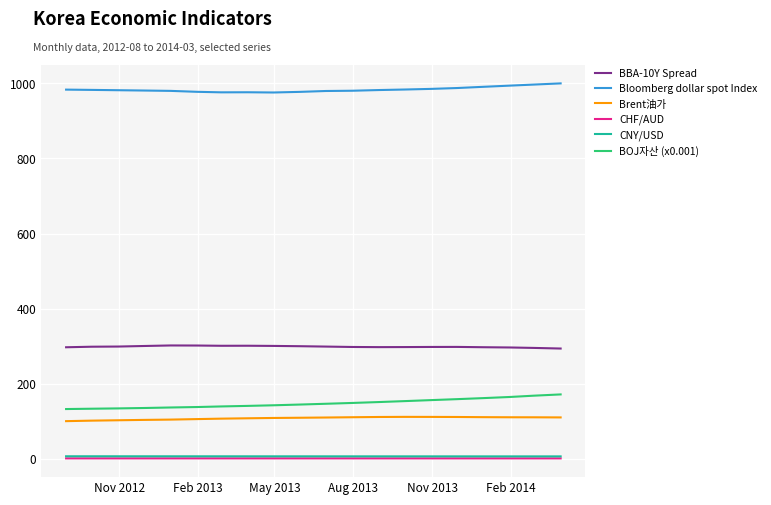

At how many categories does at least one series exceed 207?

20